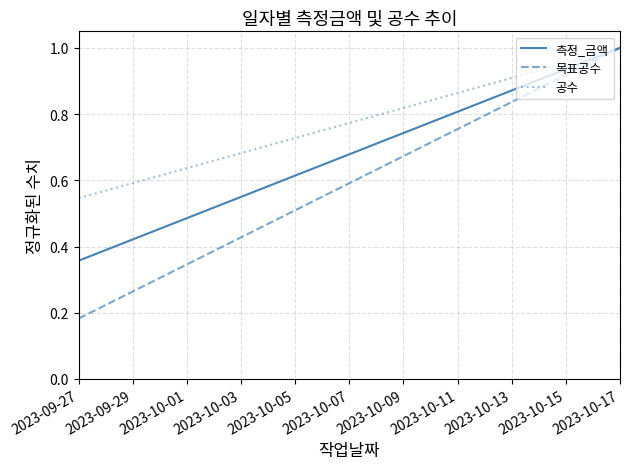

The 측정_금액 series shows 0.1 at 2023-09-27. True or false?

False